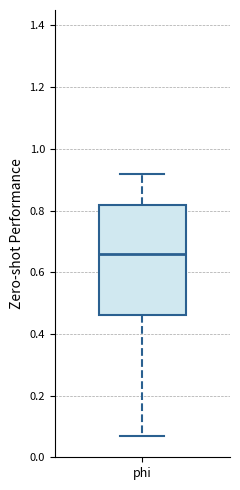

Where is the lower edge of the box for phi on the y-axis? The values are not printed on the chart, so give them approximately, as read against the axis.

0.46